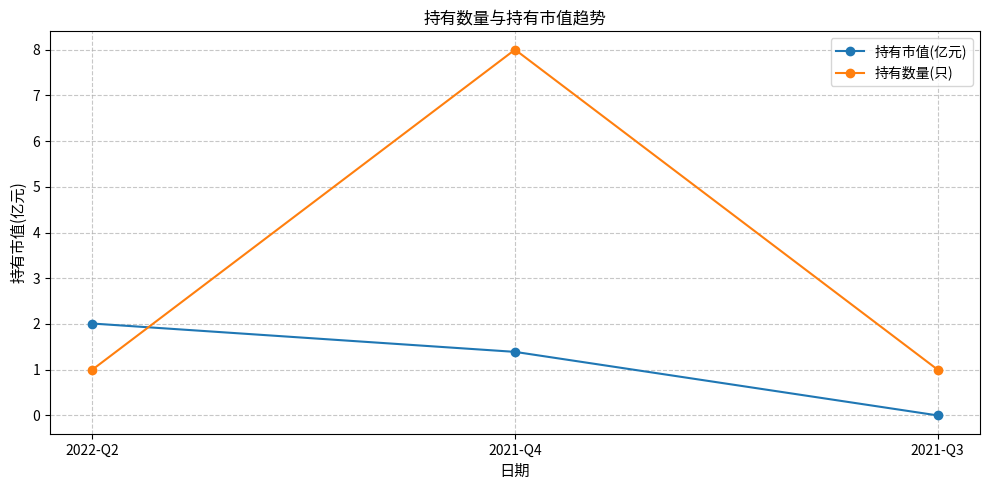

What is the spread (max minus min) of values at 2021-Q3?

1.0